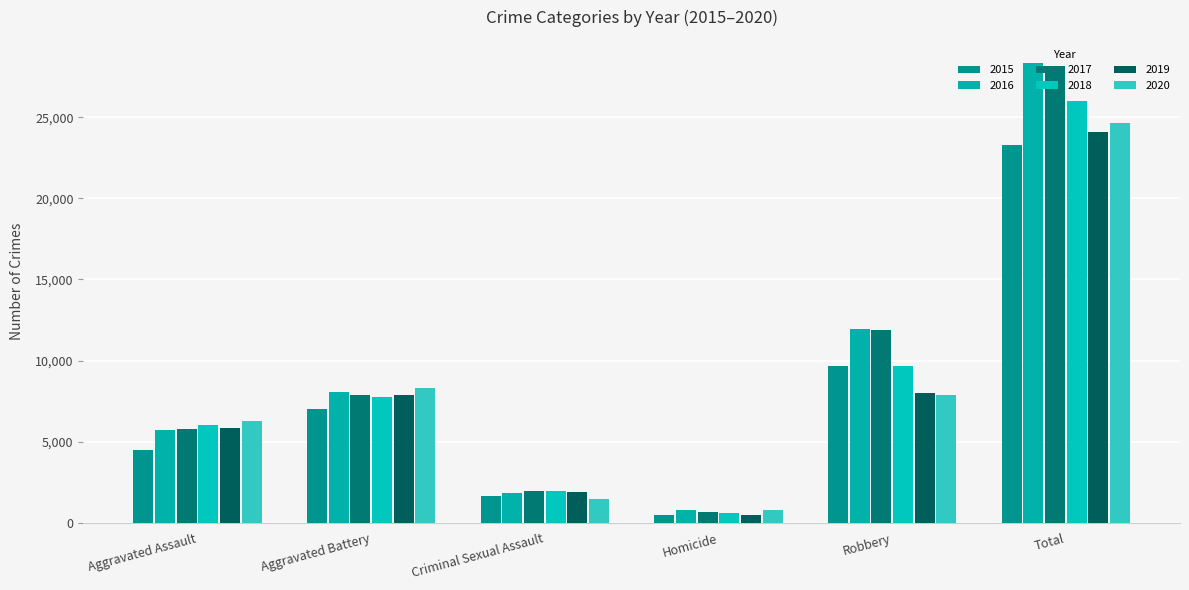

Reading left to right, extract all data points from this chart.

2015: Aggravated Assault=4480	Aggravated Battery=7018	Criminal Sexual Assault=1670	Homicide=496	Robbery=9638	Total=23302
2016: Aggravated Assault=5712	Aggravated Battery=8085	Criminal Sexual Assault=1818	Homicide=786	Robbery=11960	Total=28361
2017: Aggravated Assault=5793	Aggravated Battery=7845	Criminal Sexual Assault=1949	Homicide=672	Robbery=11880	Total=28139
2018: Aggravated Assault=6001	Aggravated Battery=7734	Criminal Sexual Assault=1981	Homicide=589	Robbery=9679	Total=25984
2019: Aggravated Assault=5841	Aggravated Battery=7857	Criminal Sexual Assault=1879	Homicide=498	Robbery=7994	Total=24069
2020: Aggravated Assault=6263	Aggravated Battery=8319	Criminal Sexual Assault=1454	Homicide=787	Robbery=7855	Total=24678